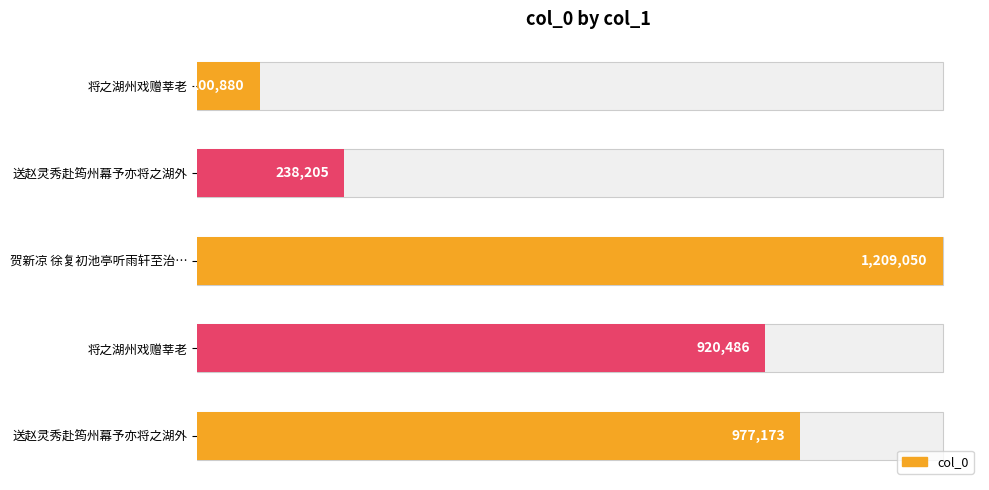

The value at 贺新凉 徐复初池亭听雨轩至治… is 1209050. True or false?

True